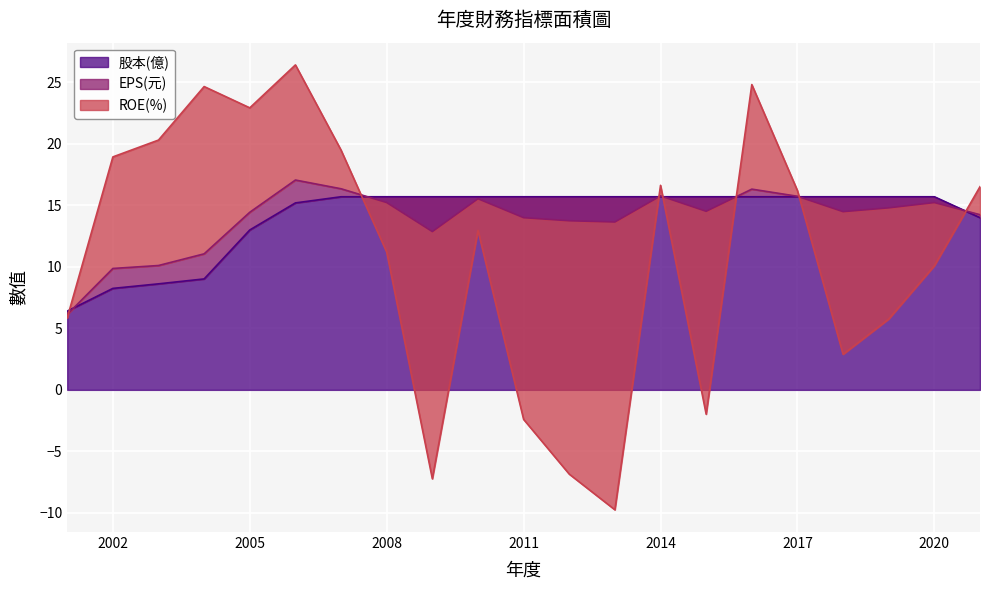

True or false: 股本(億) and EPS(元) intersect in this chart.

False